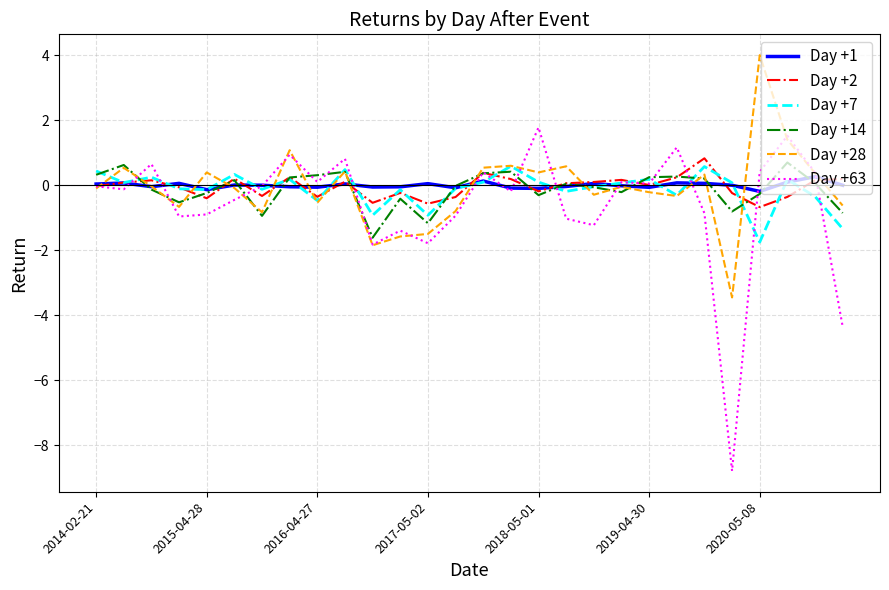

How many lines are shown in the chart?

6